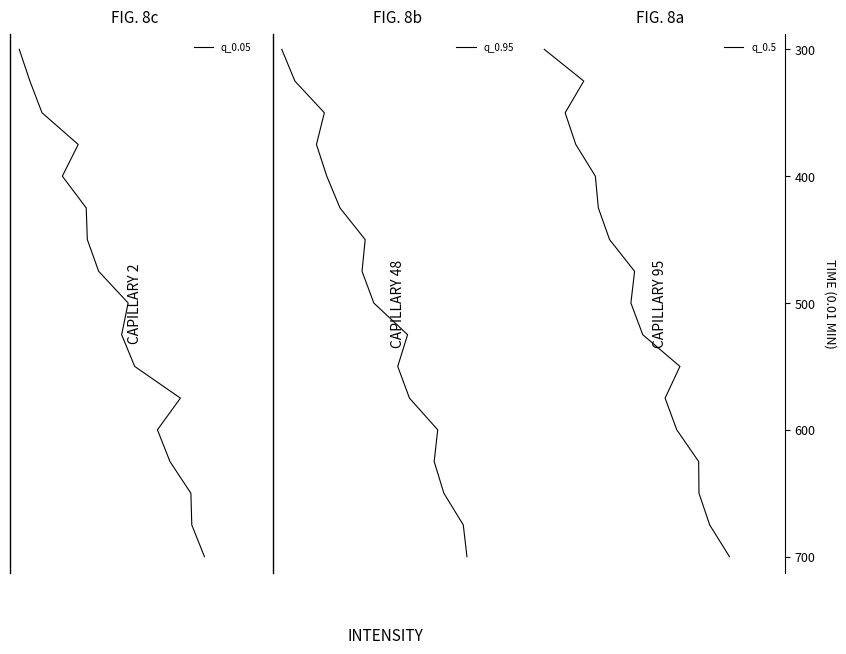

How many values in q_0.95 are above zero?

16